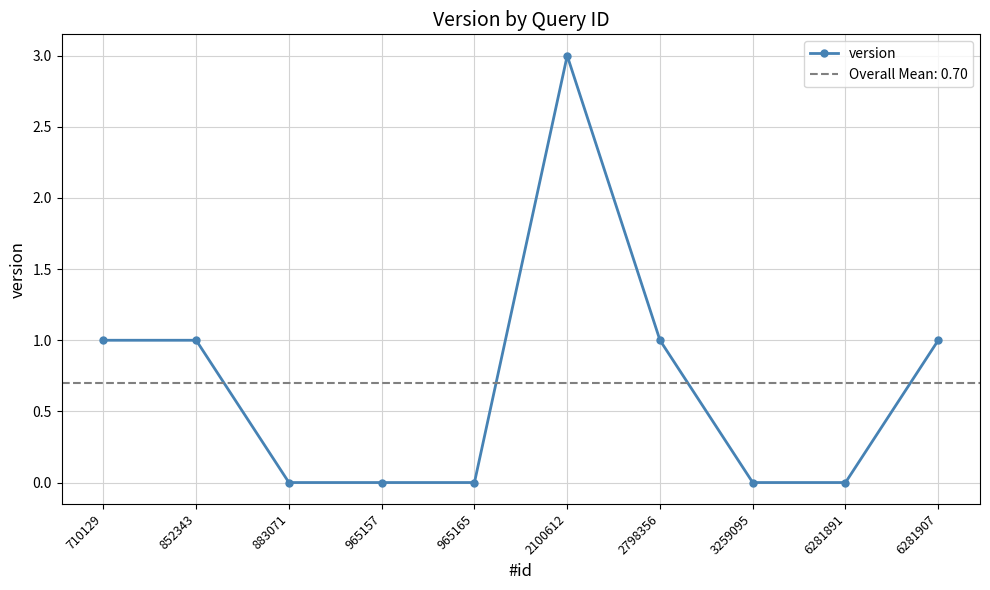

How many points are higher than both their immediate neighbors (excluding endpoints)?

1